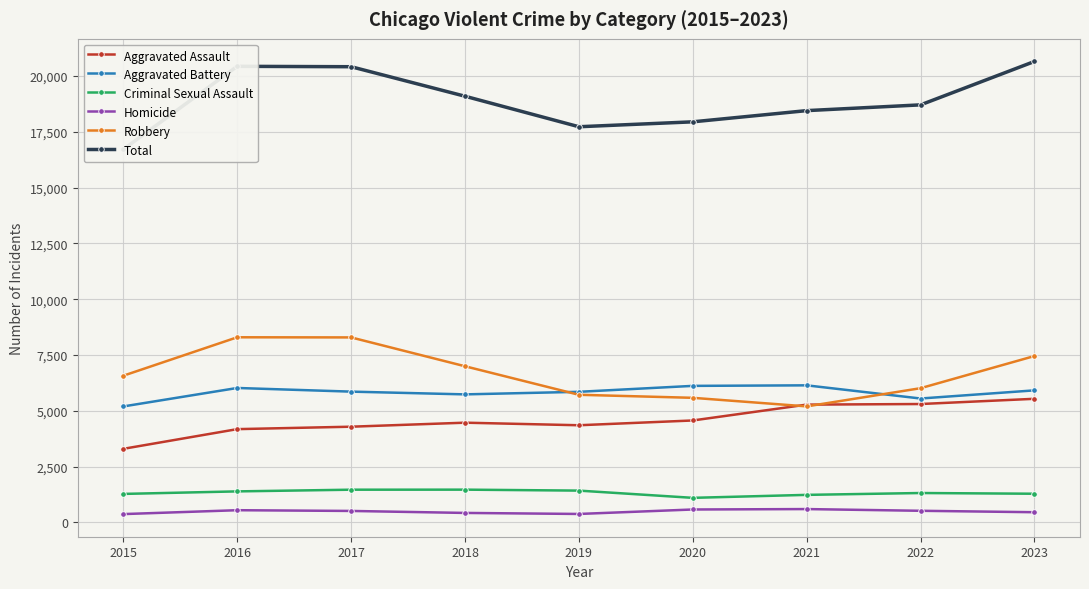

Between 2018 and 2023, which is larger?

2023